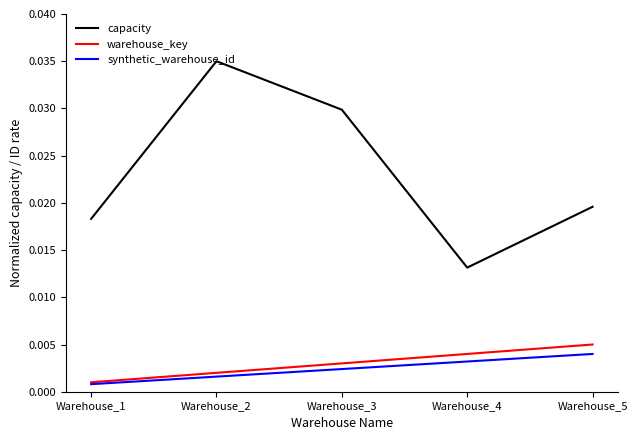

Is the value of synthetic_warehouse_id at Warehouse_1 greater than the value of warehouse_key at Warehouse_5?

No